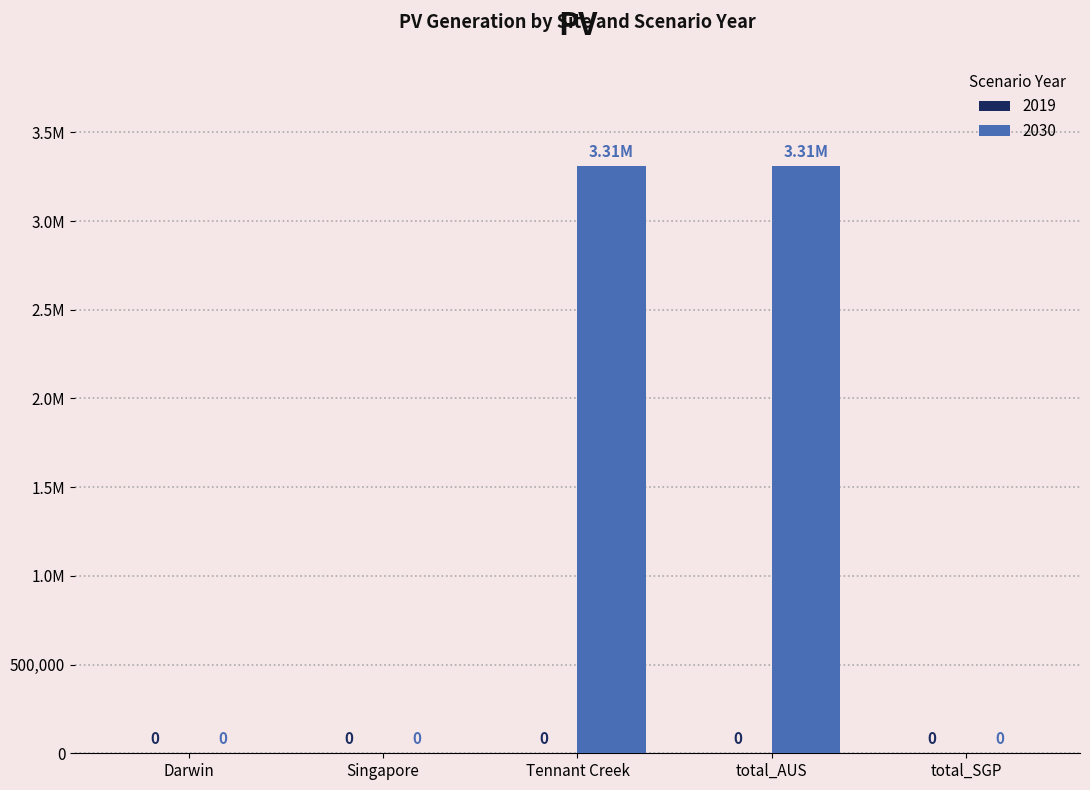

Does the chart contain stacked bars?

No